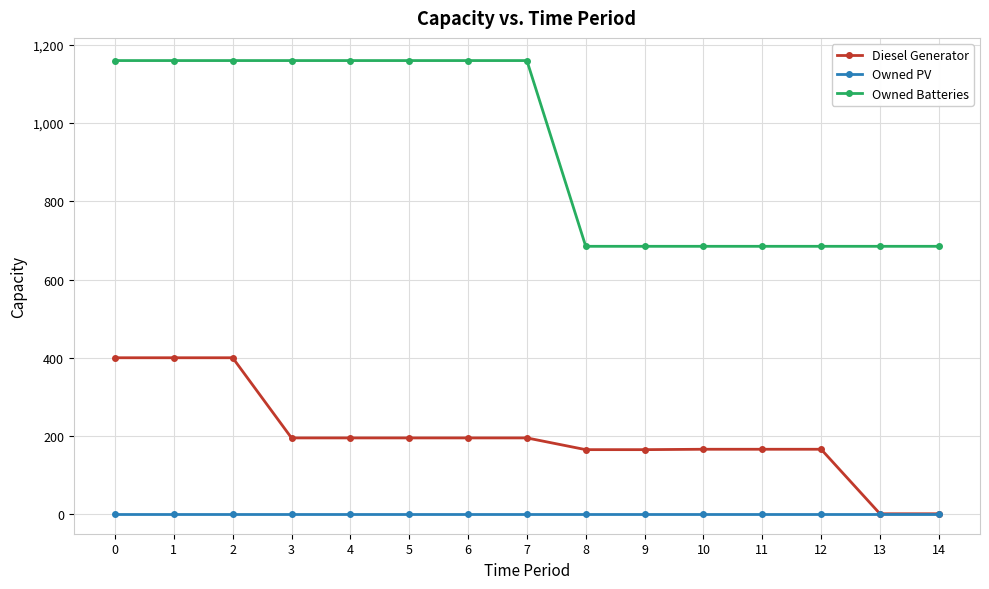

At how many categories does at least one series exceed 534?

15